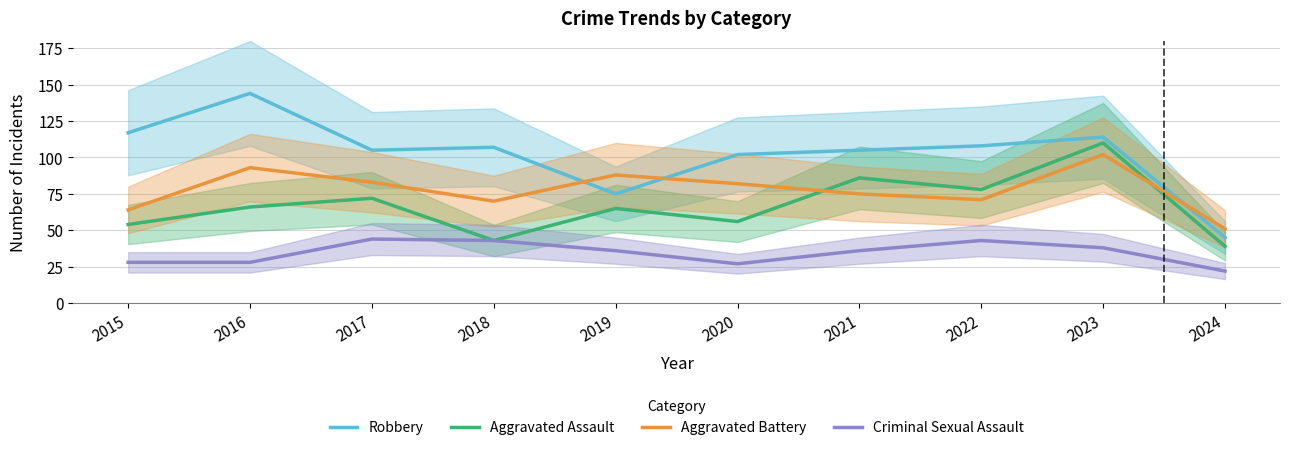

Read the Robbery value at 2024, to the nearest 10.

40